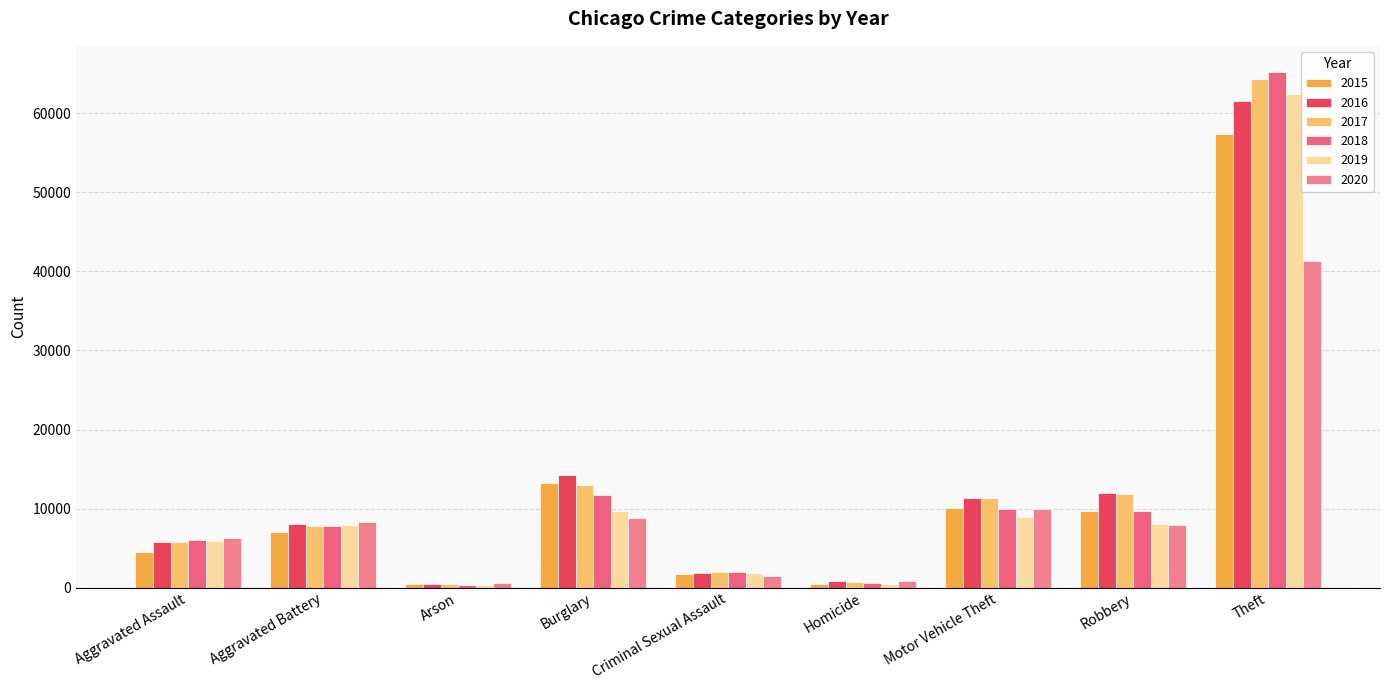

What is the value of the 2017 bar at the 7th from the left?

11380